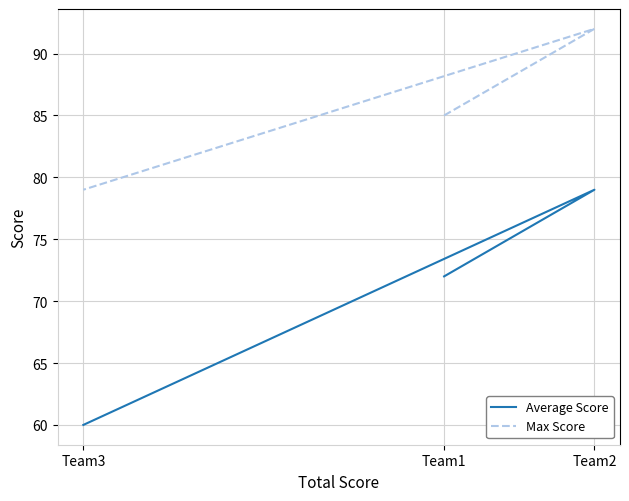

Where is Average Score nearest to the value 69?

Team1